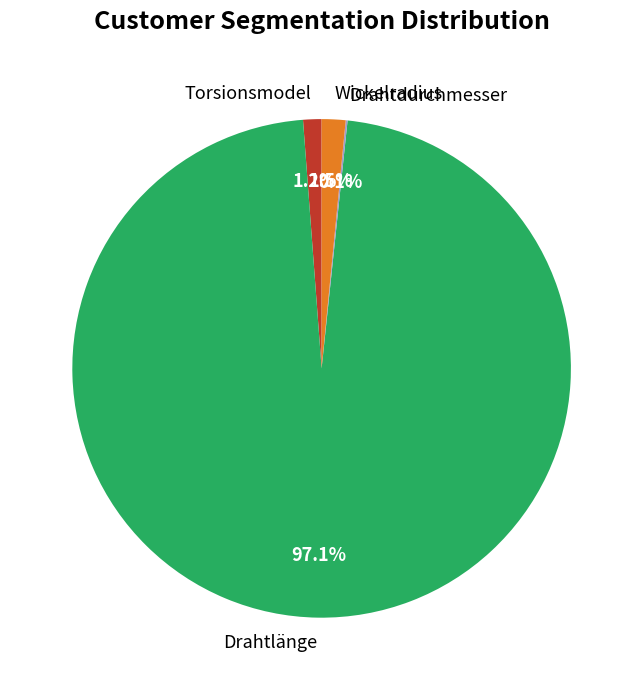

Is it true that Torsionsmodel is 11% of the pie?

False